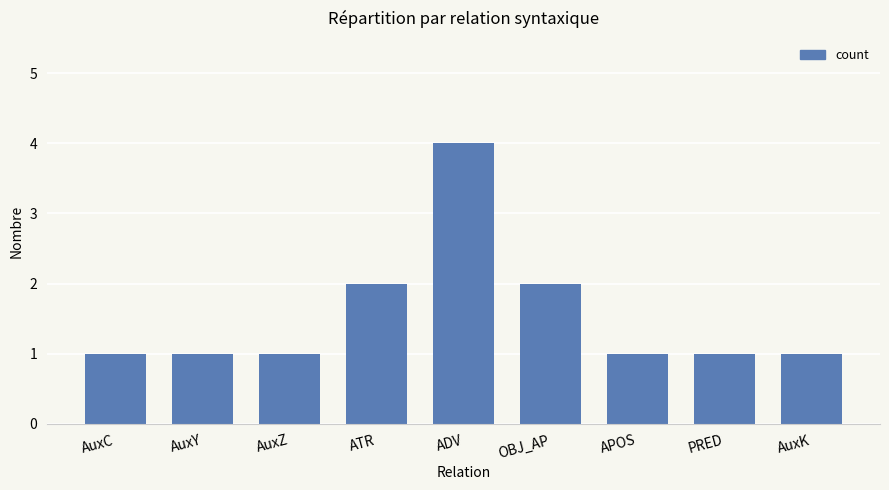

What is the greatest value displayed?

4